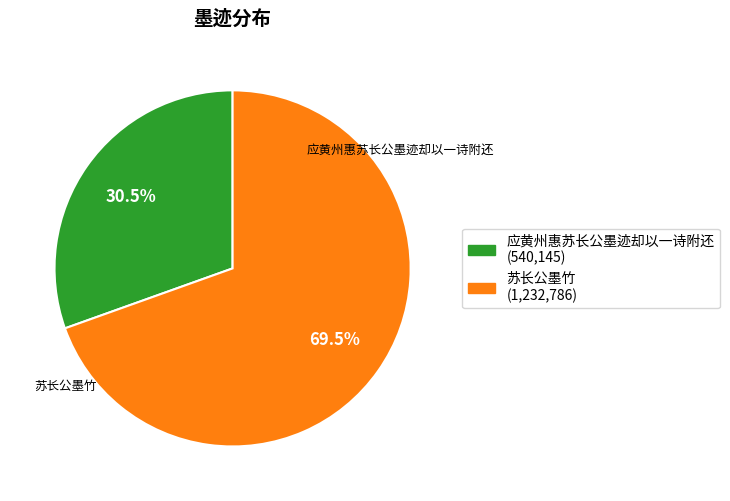

Is 苏长公墨竹 the majority of the pie?

Yes